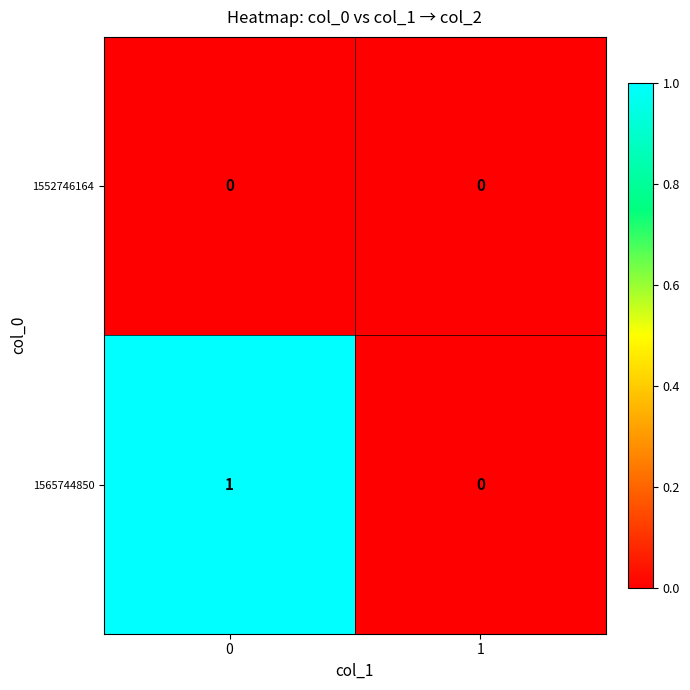

Is it true that 1565744850 equals 0 at 1?

True